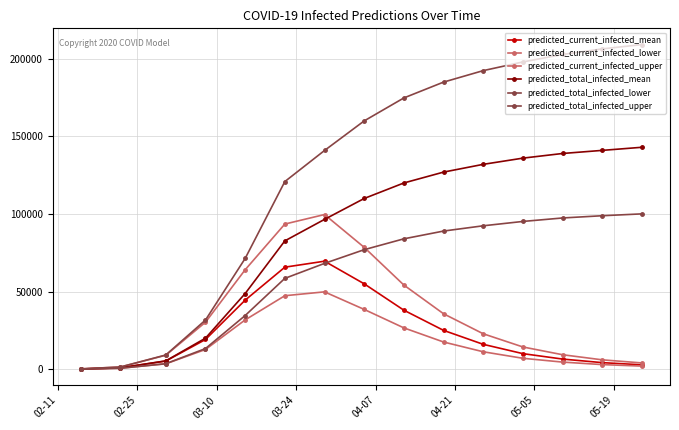

Does the chart have visible grid lines?

Yes